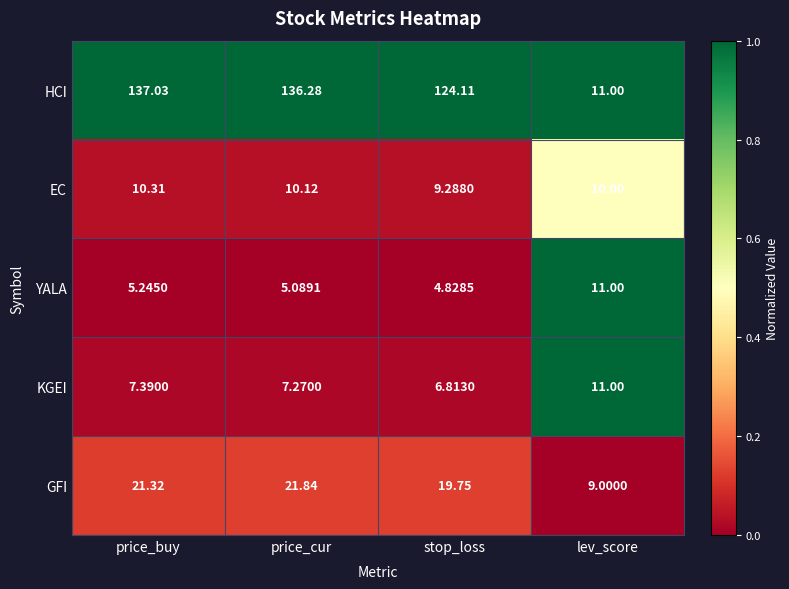

Rank the categories by HCI value from highest to lowest.

price_buy, price_cur, stop_loss, lev_score